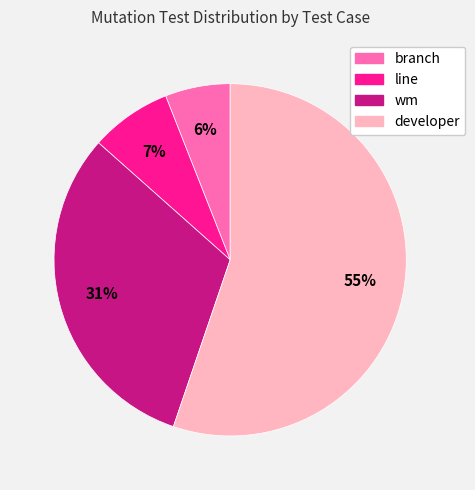

Count the number of slices in the pie.

4